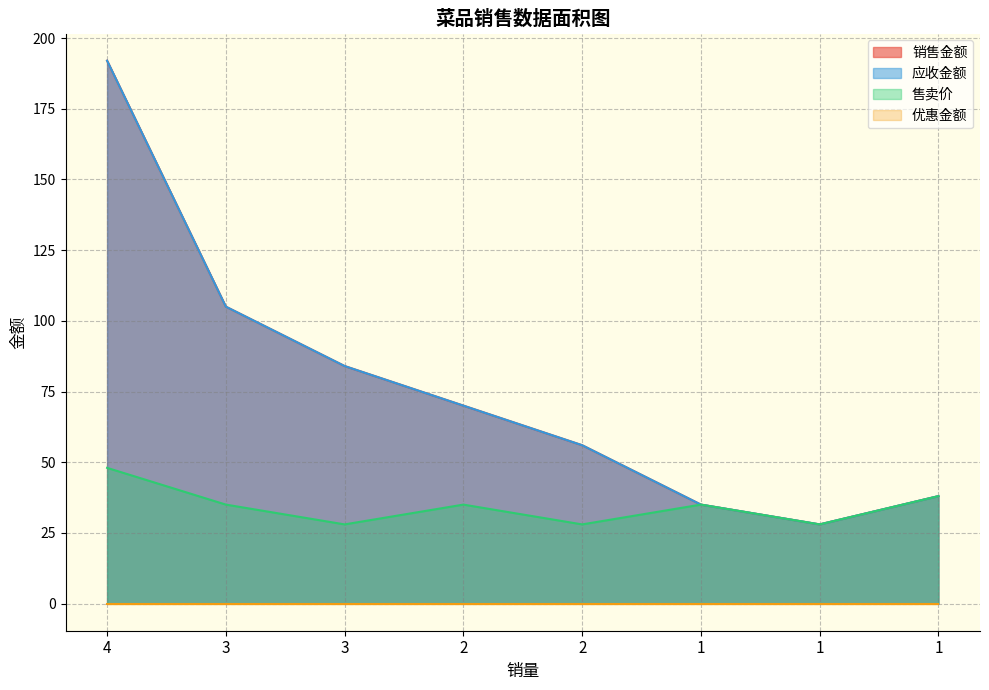

What is the approximate value of 销售金额 at 4, to the nearest 5?

190